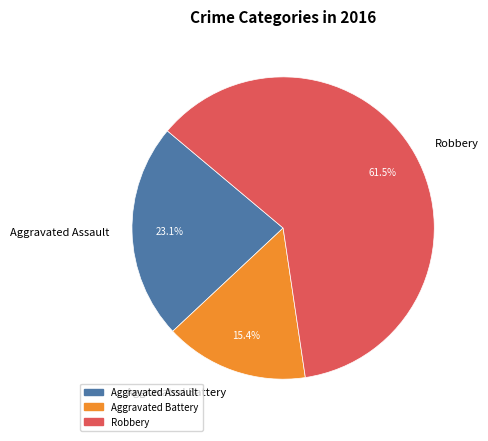

Combined, do Aggravated Assault and Robbery account for over 50%?

Yes